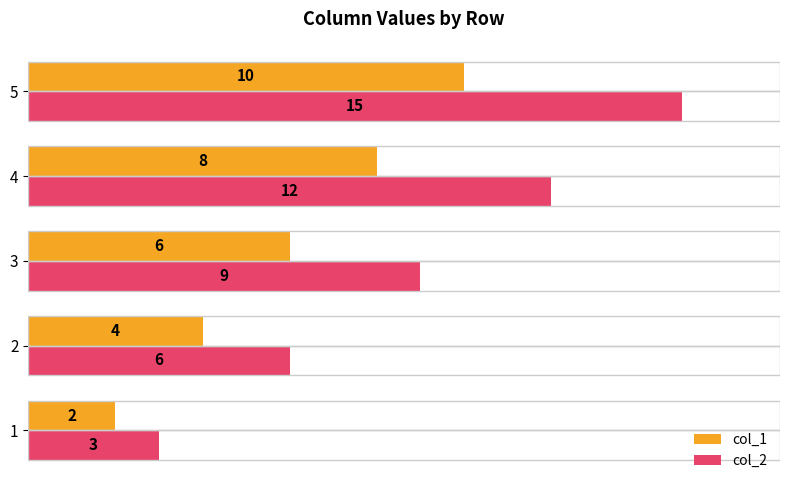

Which series has the largest range (max minus min)?

col_2